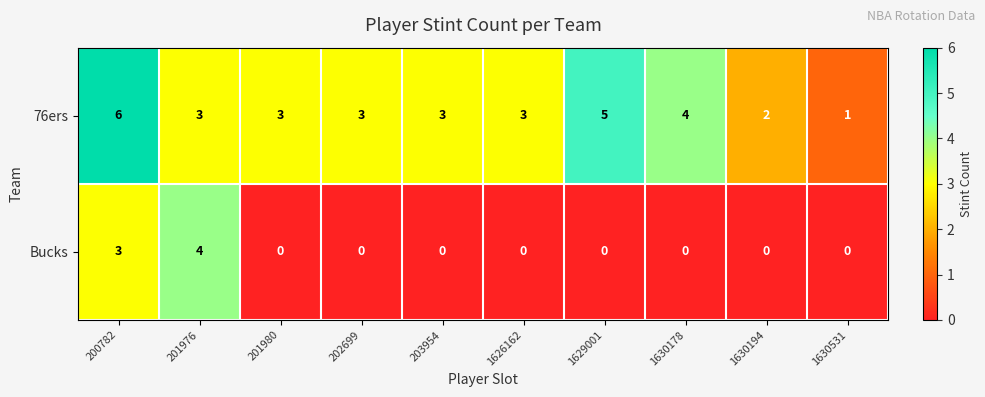

Which series has the widest spread of values?

76ers